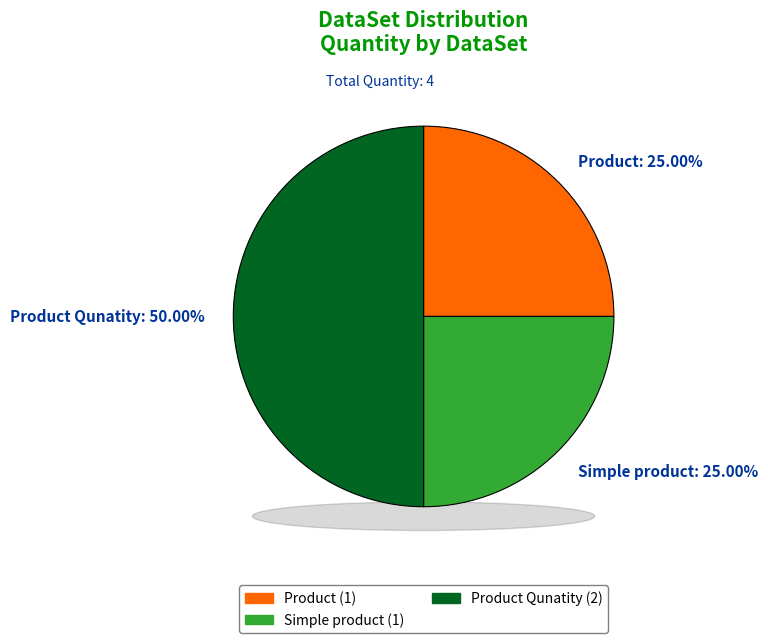

True or false: Product accounts for 25% of the total.

True